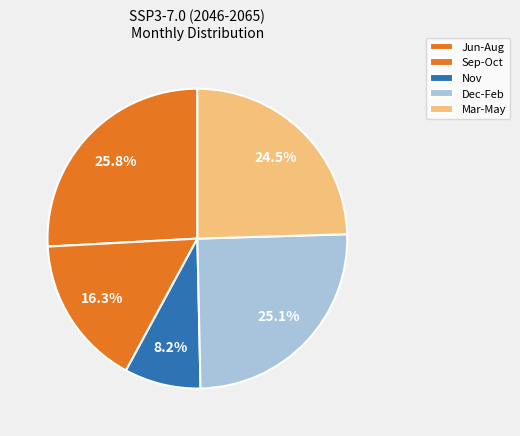

Which category has the smallest portion of the pie?

Nov